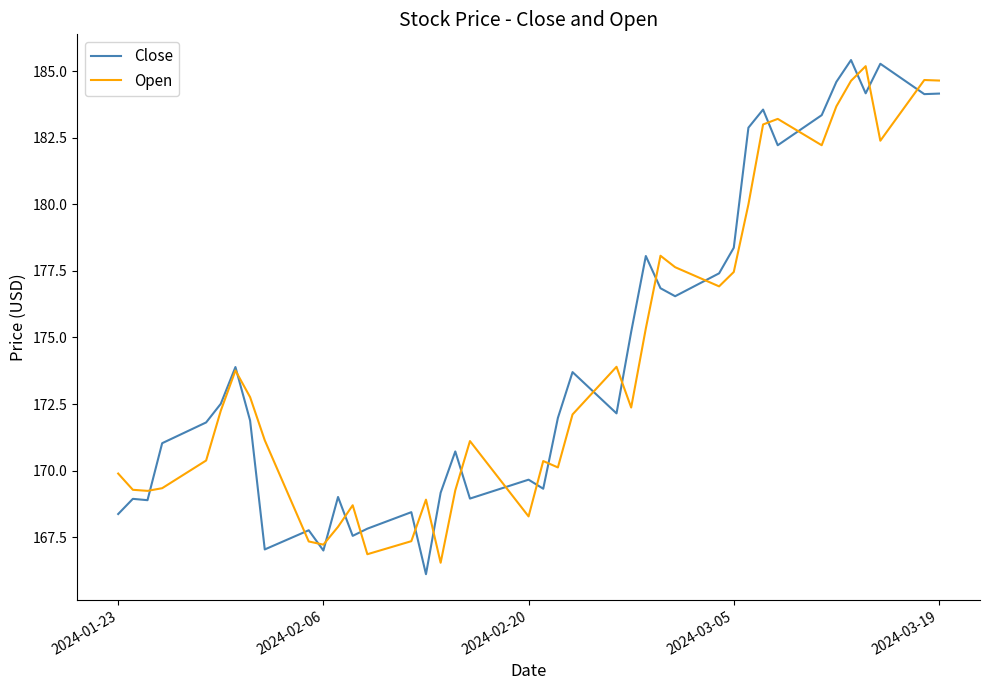

What is the lowest value of the Open series?

166.5